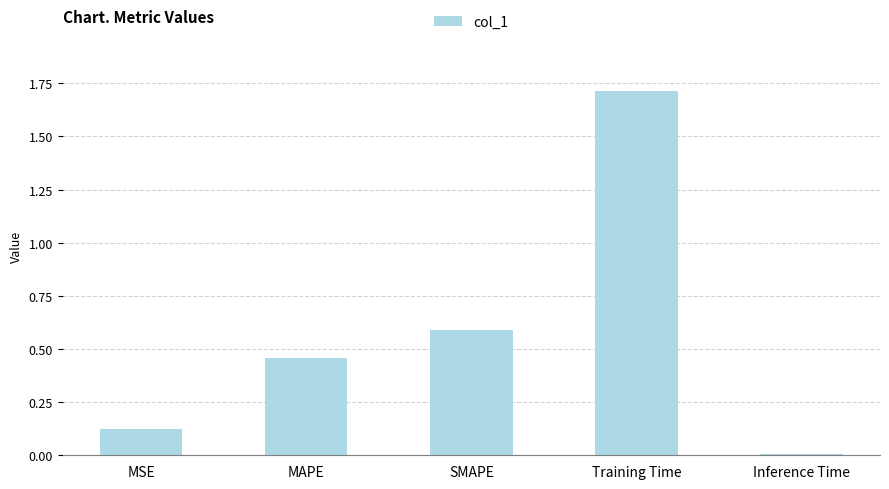

What is the label of the 3rd bar from the right?

SMAPE